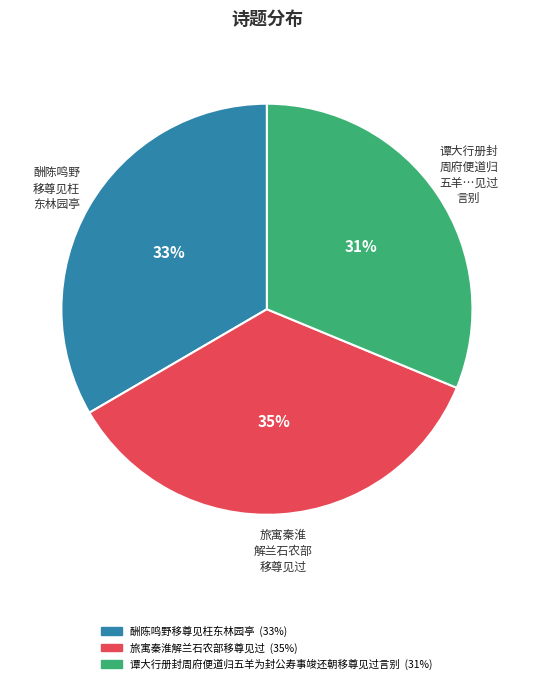

Combined, do 旅寓秦淮解兰石农部移尊见过 and 谭大行册封周府便道归五羊为封公寿事竣还朝移尊见过言别 account for over 50%?

Yes